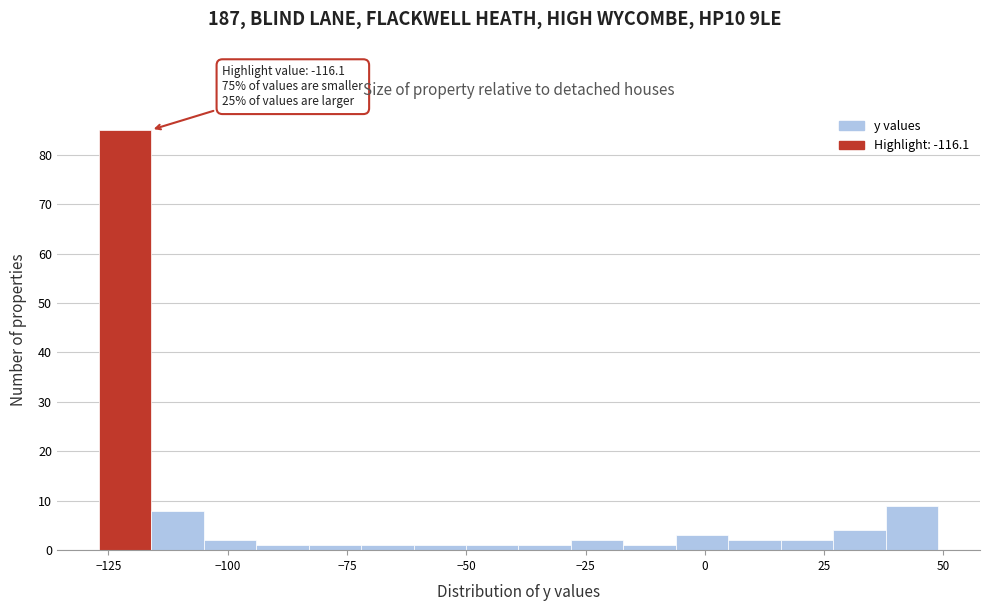

Around what value on the x-axis is the tallest bar? Give the approximate position of its centre, as read against the axis.

-120